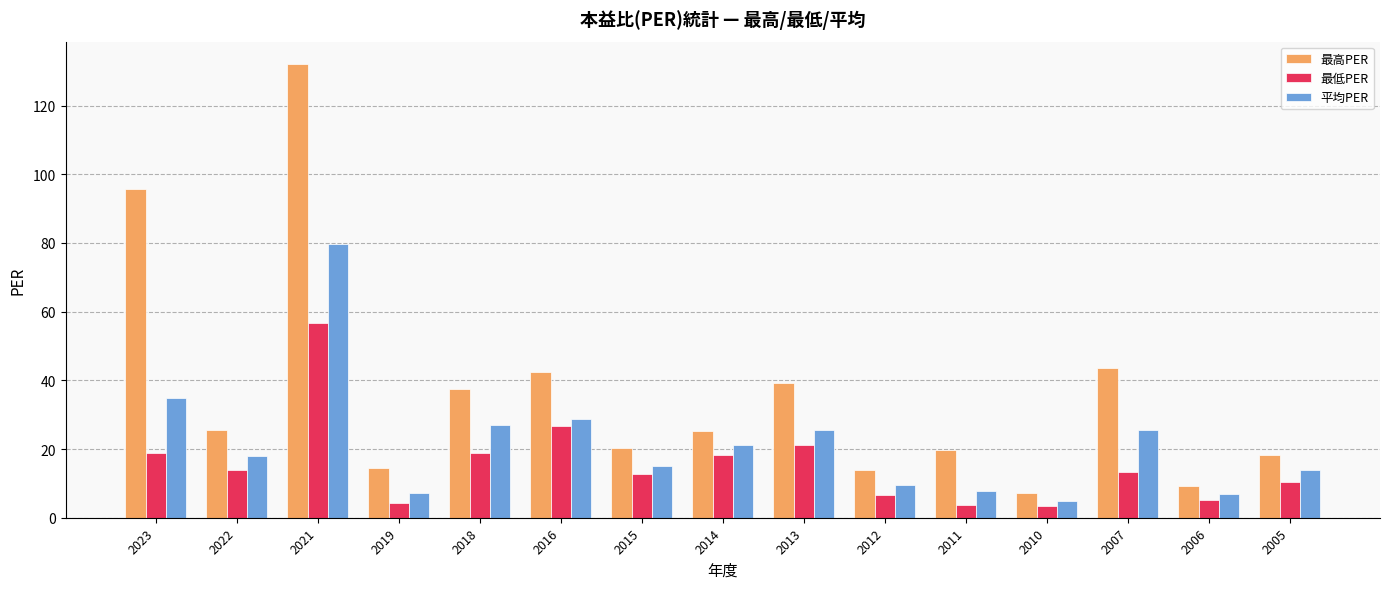

What is the value of the 最低PER bar at the 15th from the left?

10.3